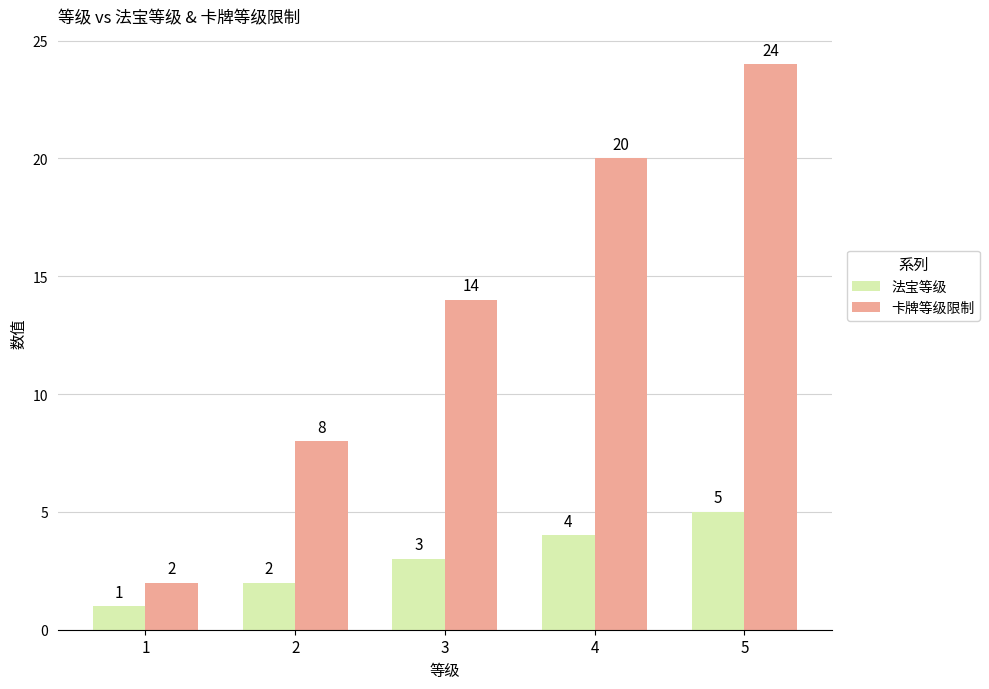

Reading left to right, transcribe all the data shown in this chart.

法宝等级: 1	2	3	4	5
卡牌等级限制: 2	8	14	20	24